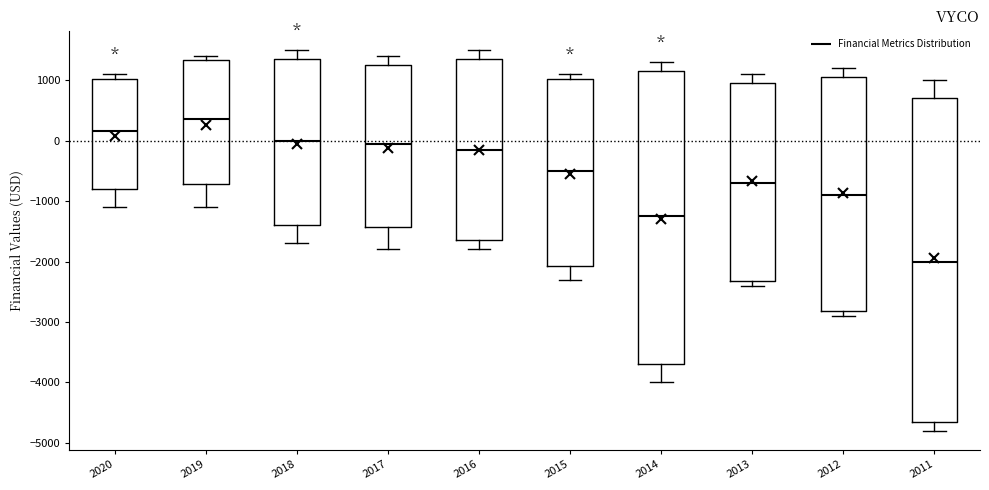

Comparing the boxes themselves (not the whiskers), which one is the tallest?

2011